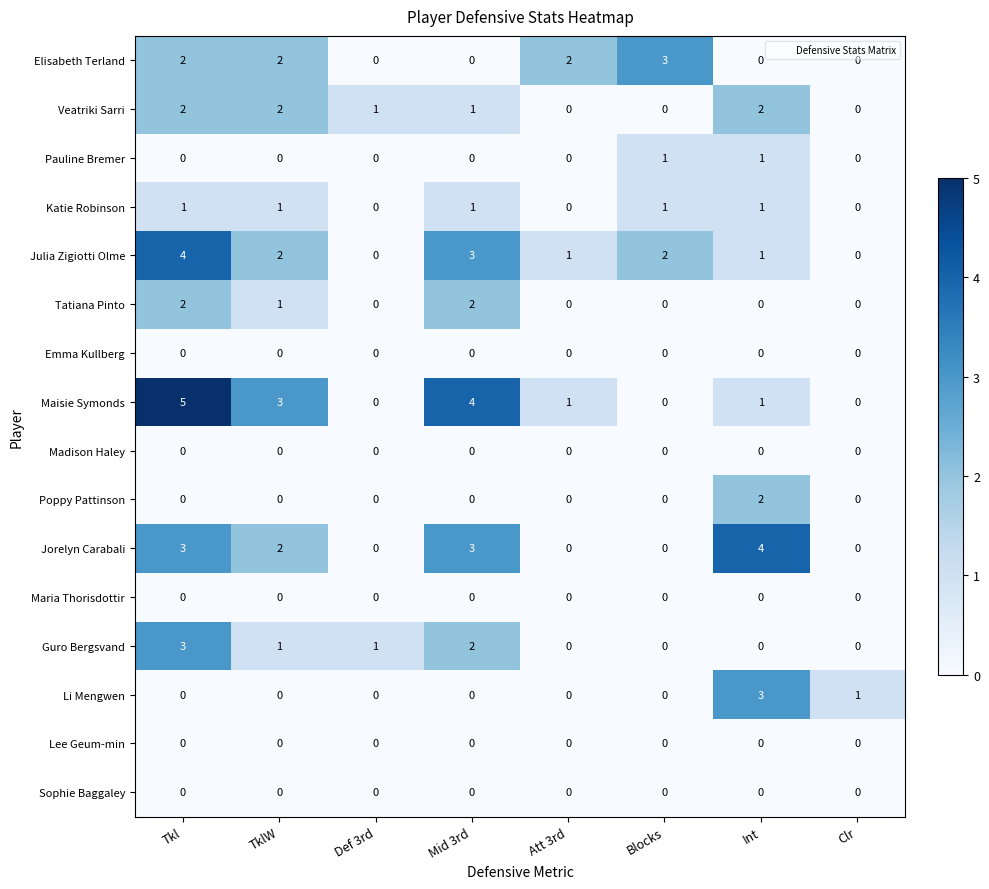

What is the total value across all series at Clr?

1